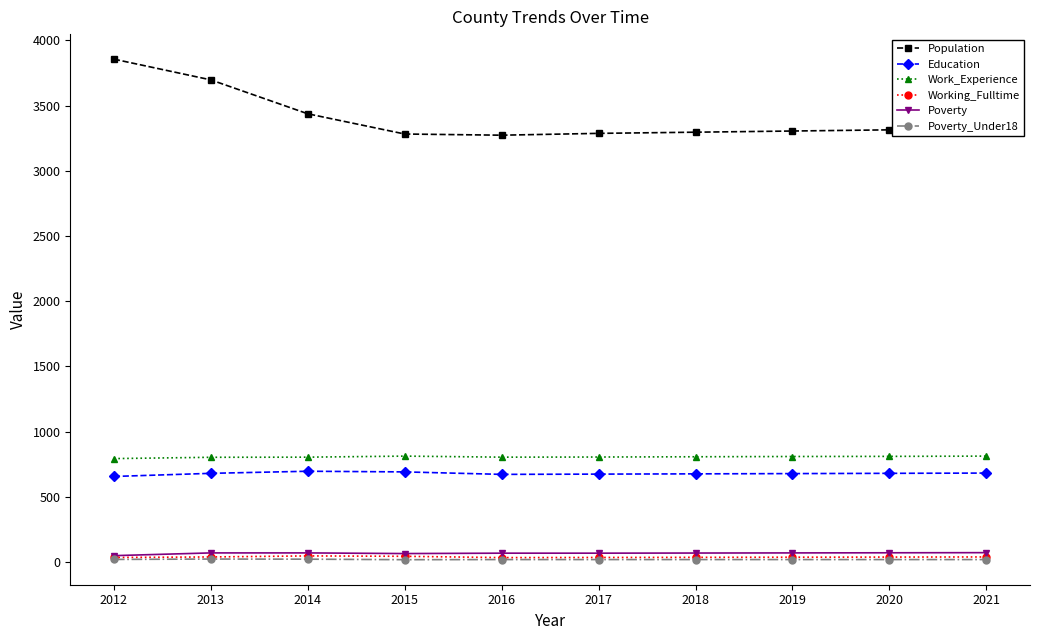

How many categories are shown in the chart?

10